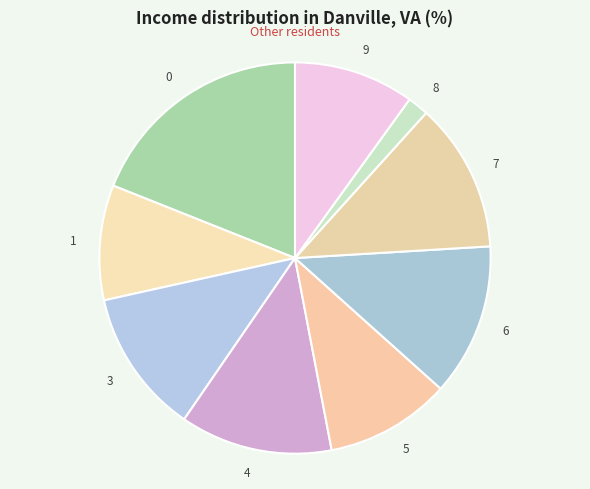

What is the smallest slice in the pie chart?

8